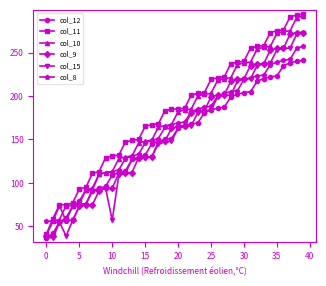

At how many categories does at least one series exceed 154?

25